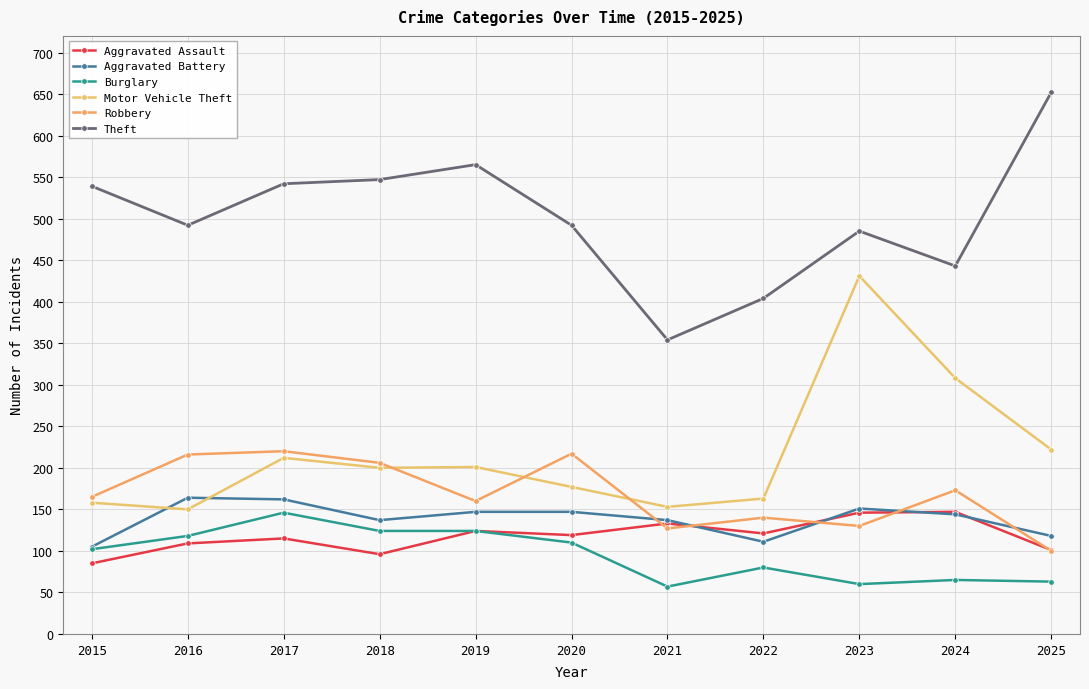

True or false: Theft and Robbery cross at least once.

False